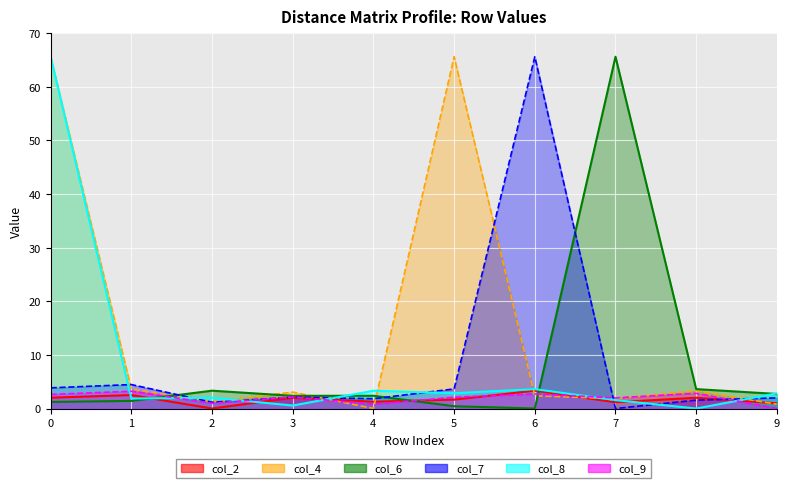

Between which two adjacent categories do col_4_line and col_7_line first intersect?

0 and 1